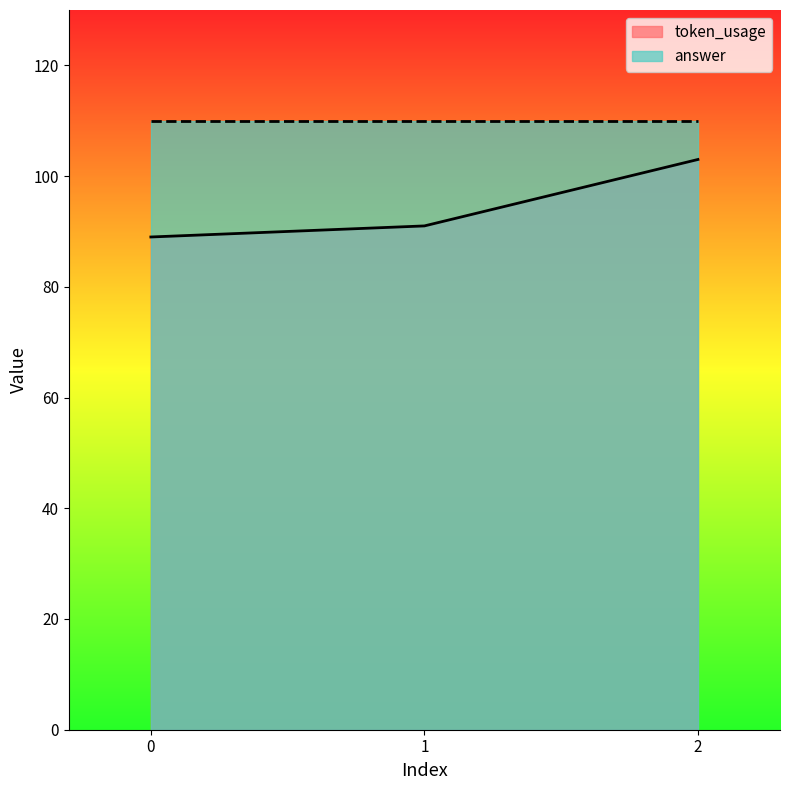

True or false: the data shows 89 at 0.

True